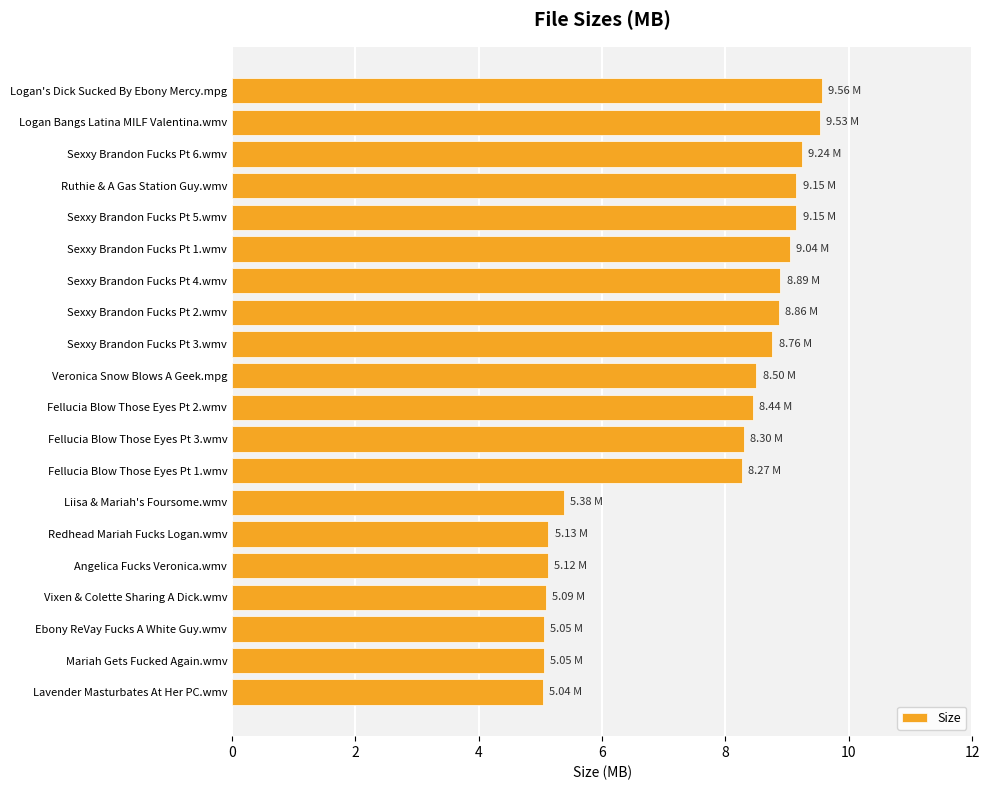

What is the sum of the values at Sexxy Brandon Fucks Pt 3.wmv and Sexxy Brandon Fucks Pt 6.wmv?

18.0